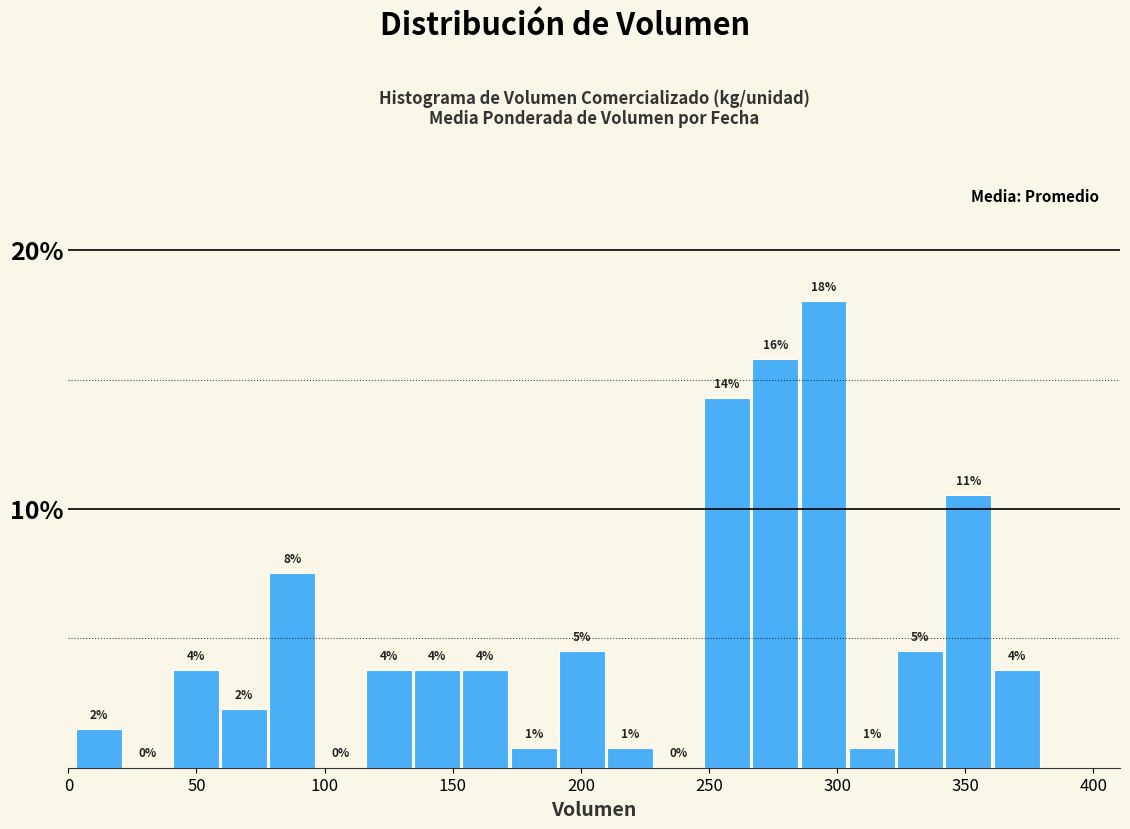

Around what value on the x-axis is the tallest bar? Give the approximate position of its centre, as read against the axis.

295